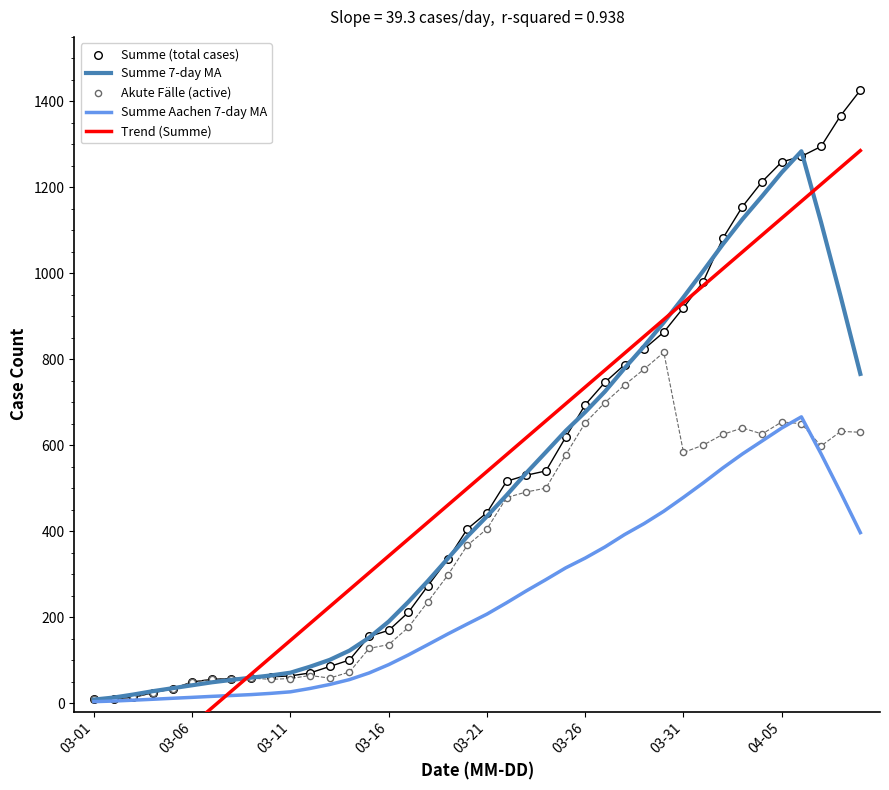

What are all the series names shown in the legend?

Summe 7-day MA, Summe Aachen 7-day MA, Trend (Summe), Summe (total cases), Akute Fälle (active)